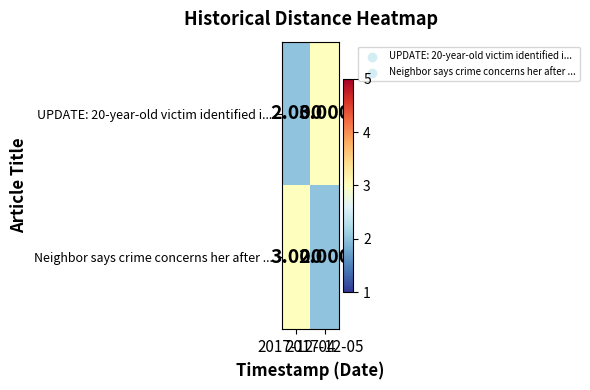

How many distinct data groups are displayed?

2